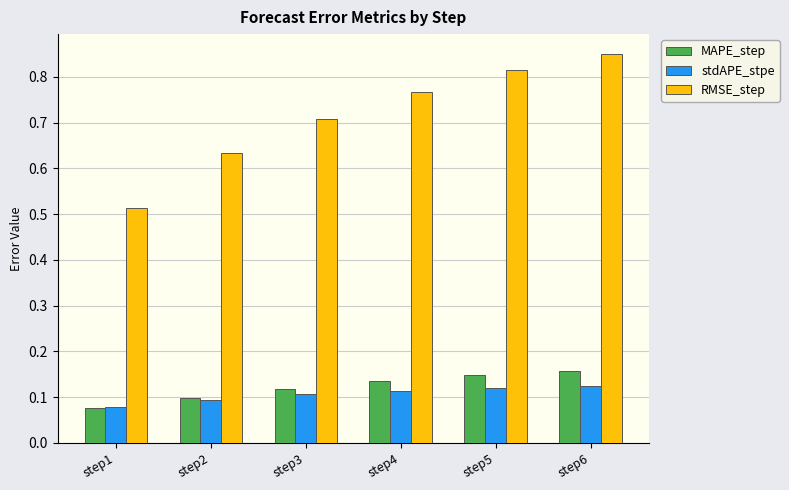

True or false: RMSE_step has a value of 1.1 at step6.

False